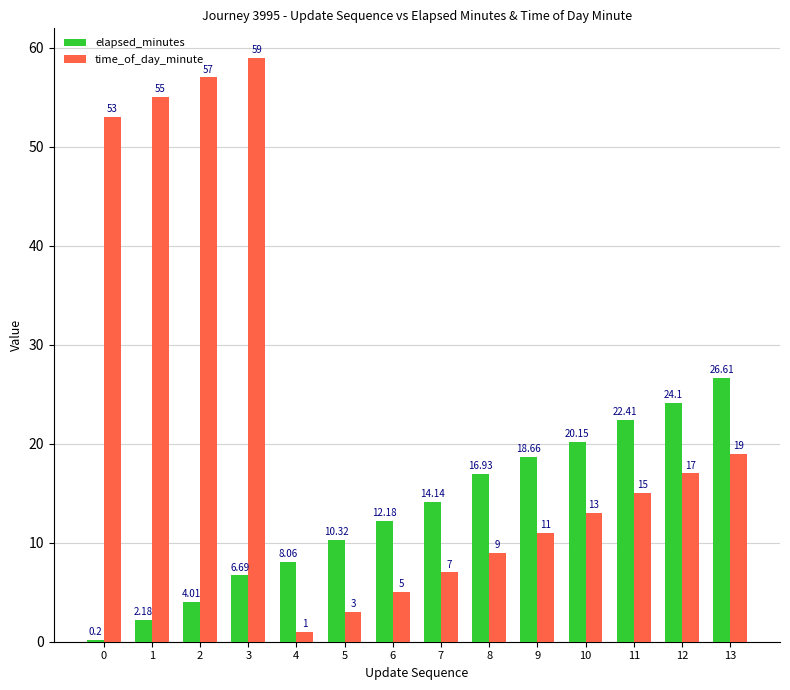

What is the maximum value shown in the chart?

59.0